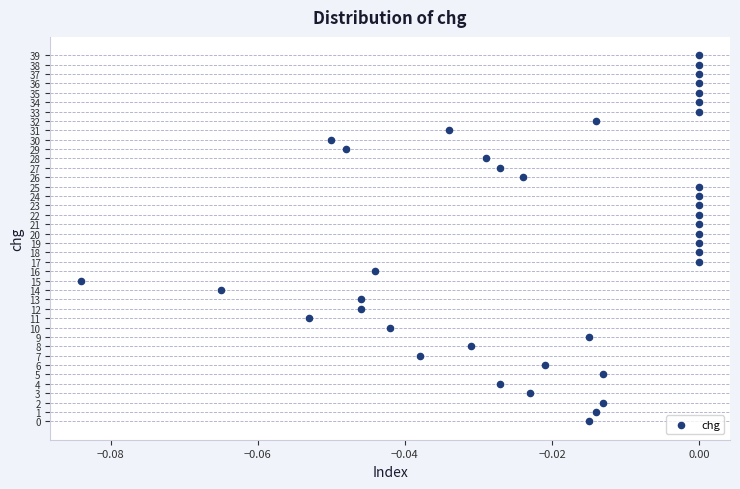

What is the range of Y values (max minus min)?

39